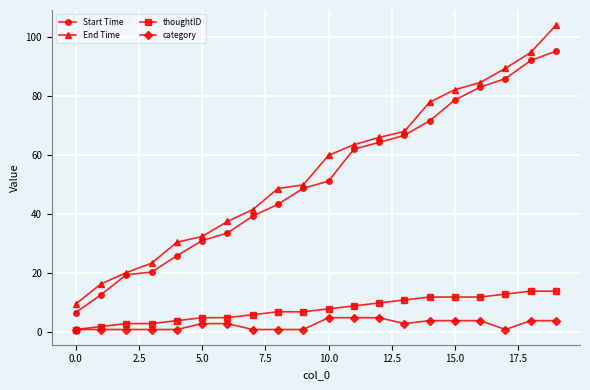

True or false: End Time and thoughtID cross at least once.

False